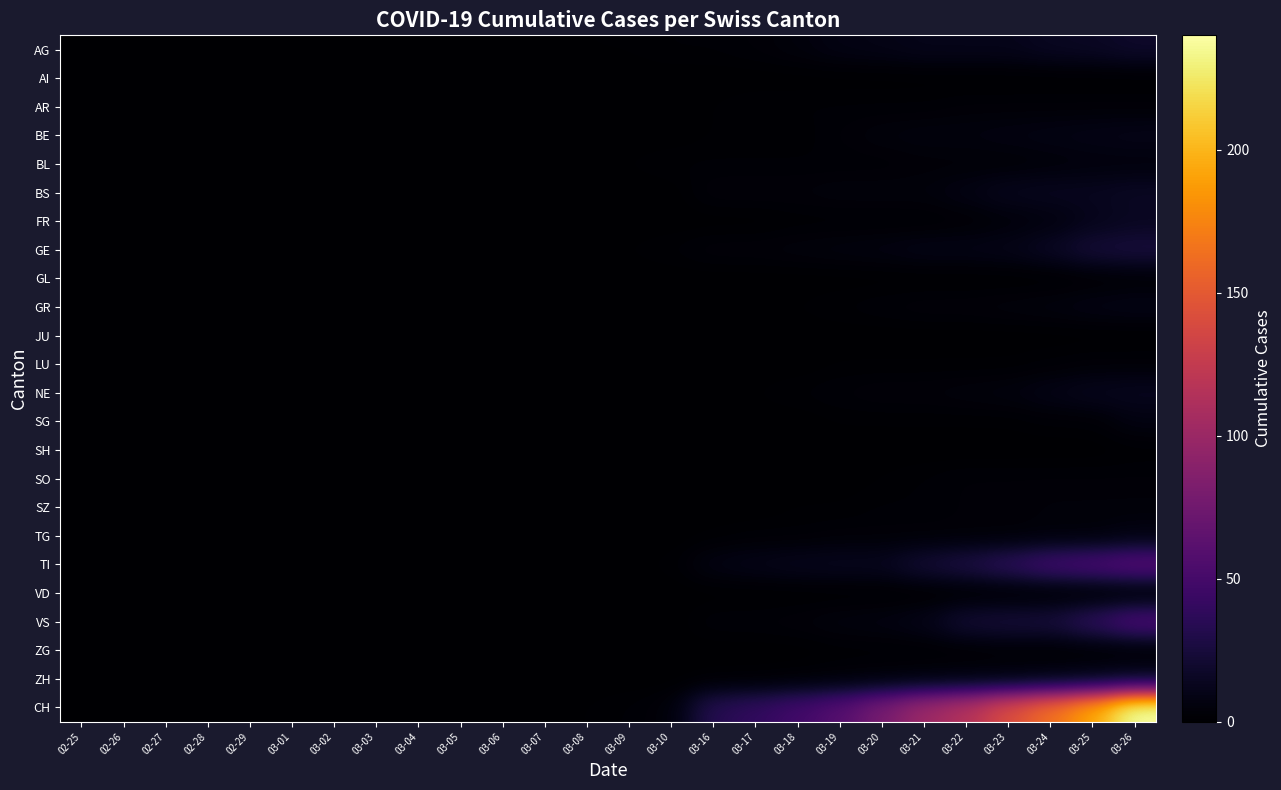

Which series has the largest total across all categories?

CH